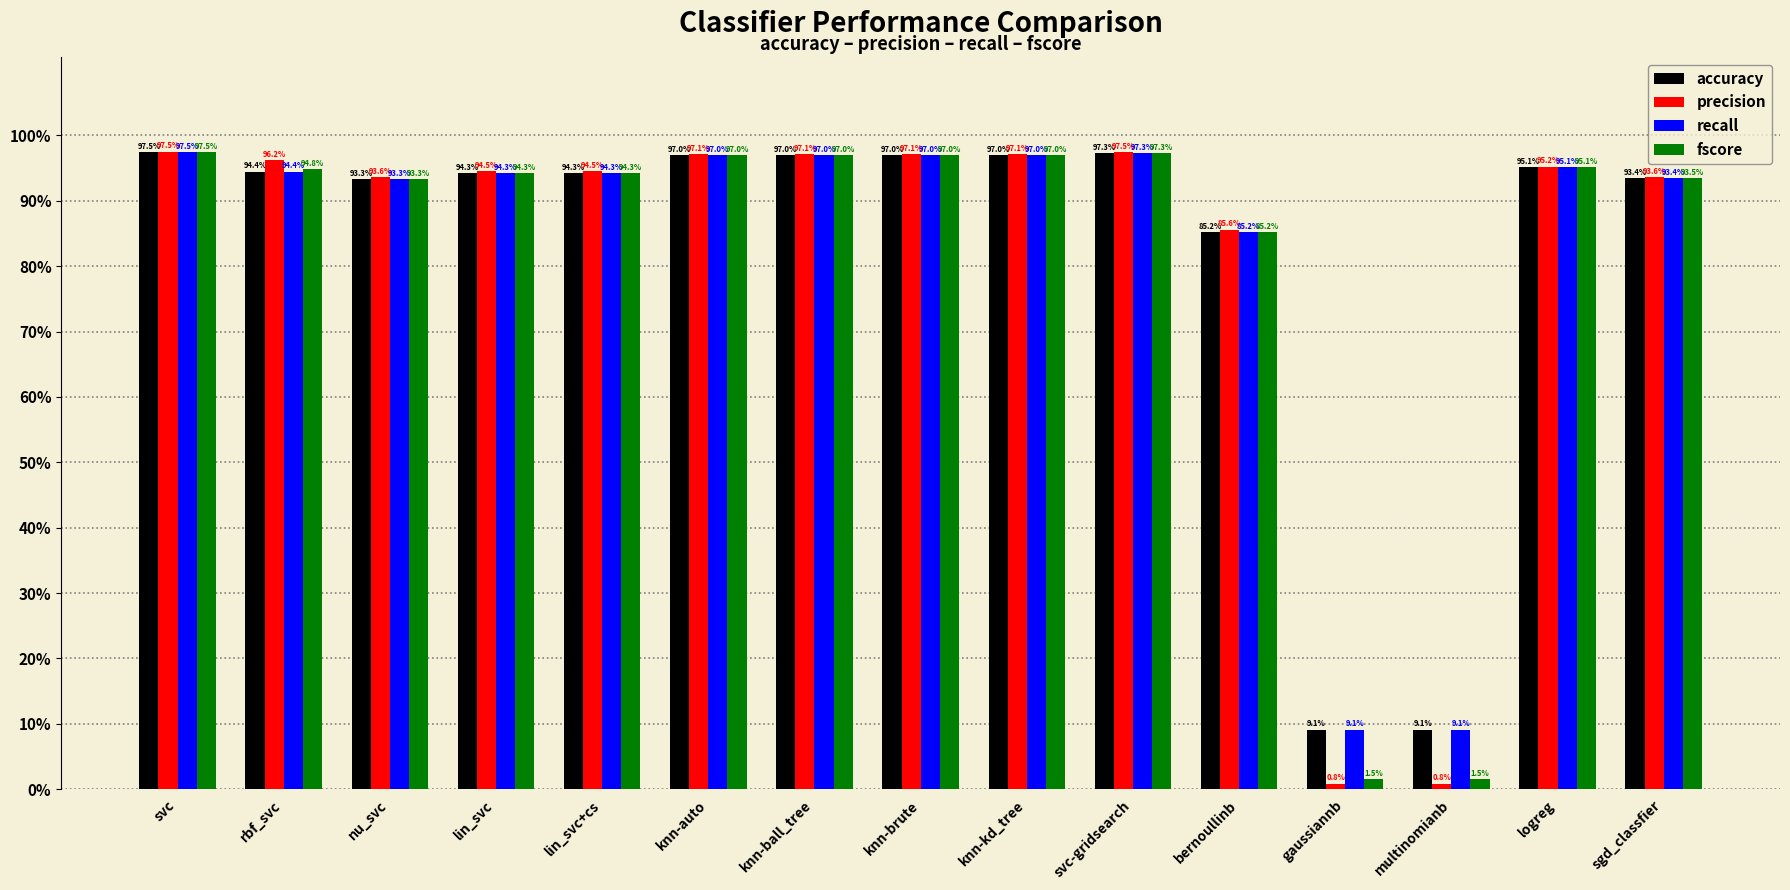

What is the value of the accuracy bar at the 9th from the left?

1.0